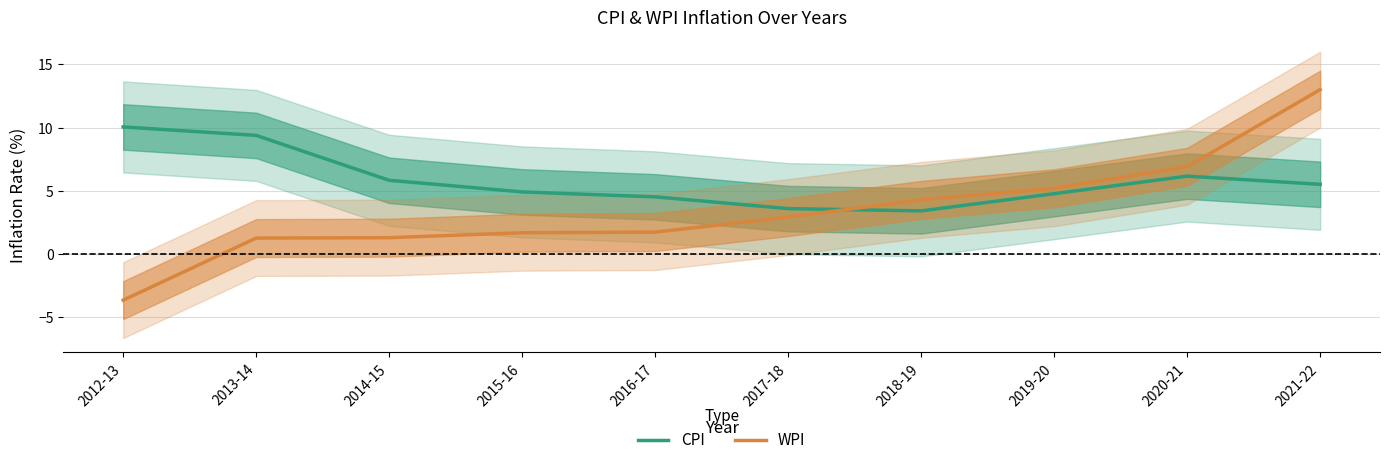

What is the maximum value for CPI?

10.1